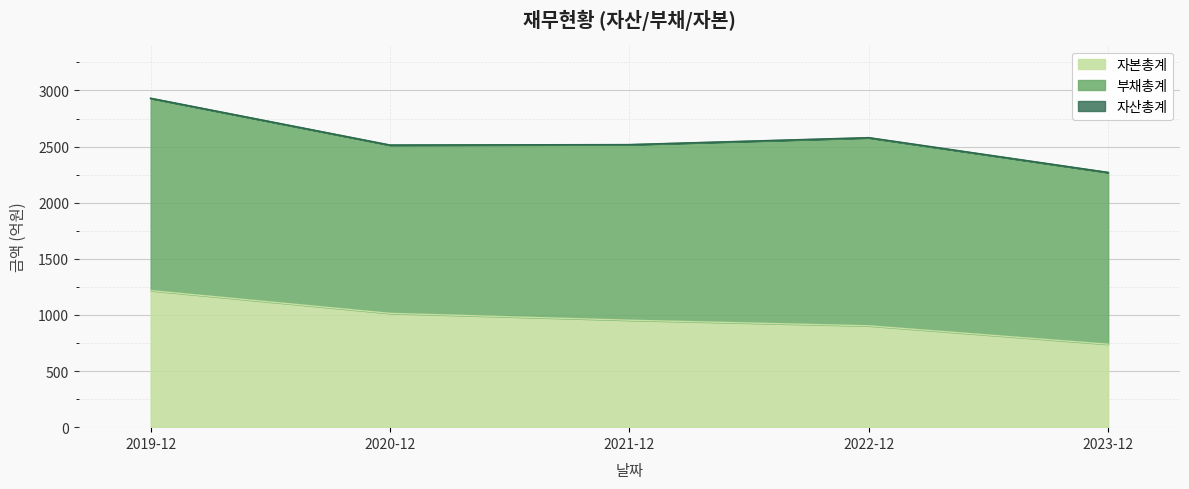

At which label is 자산총계 closest to 2599?

2022-12